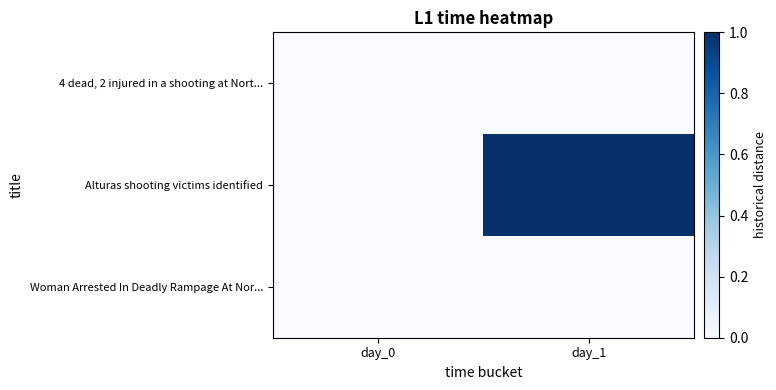

At day_0, list the series in order from largest to smallest.

4 dead, 2 injured in a shooting at Nort..., Alturas shooting victims identified, Woman Arrested In Deadly Rampage At Nor...